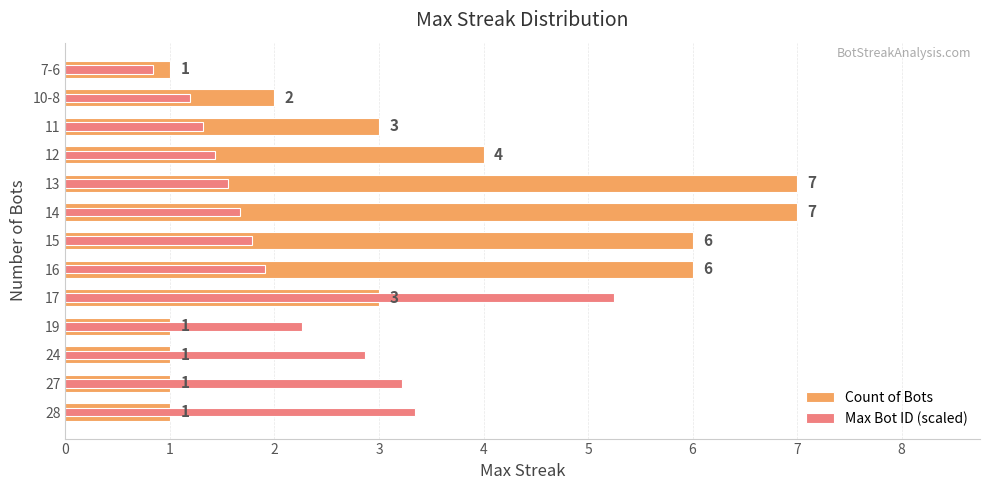

Does the chart contain stacked bars?

No